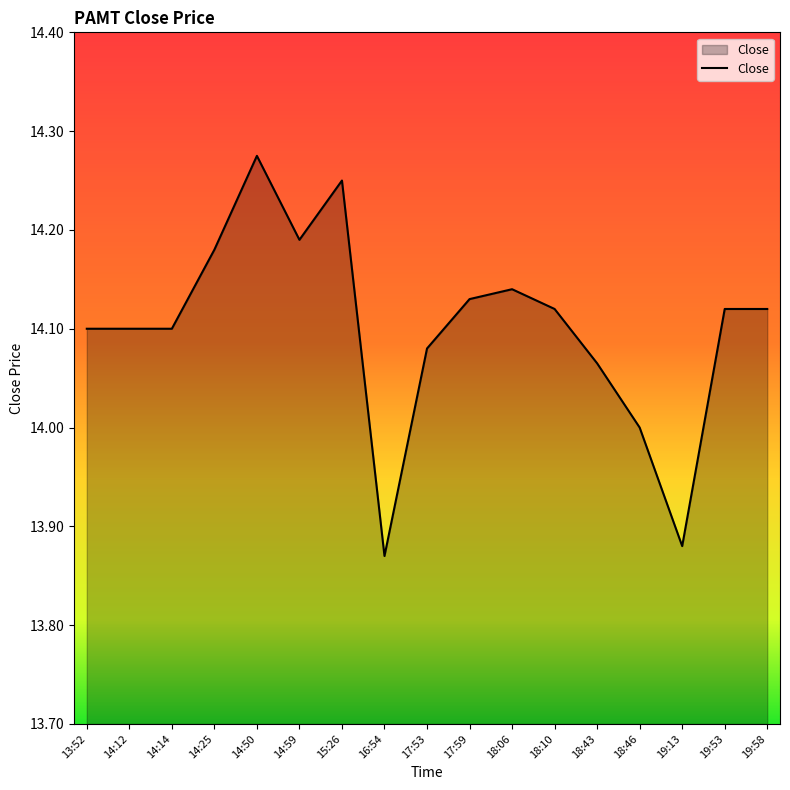

Approximately how many times larger is the value at 18:43 compared to 17:59?

1.0